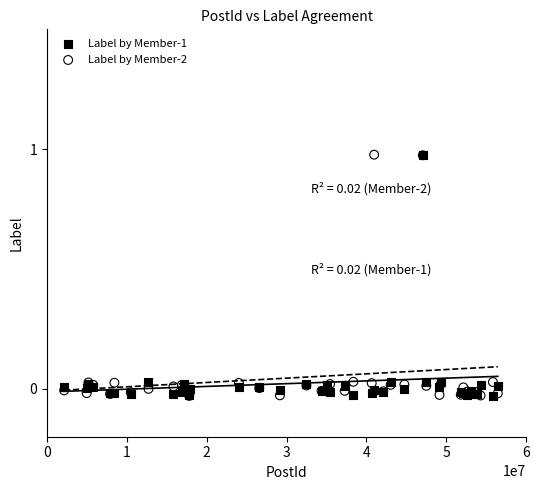

What are all the series names shown in the legend?

Label by Member-1, Label by Member-2